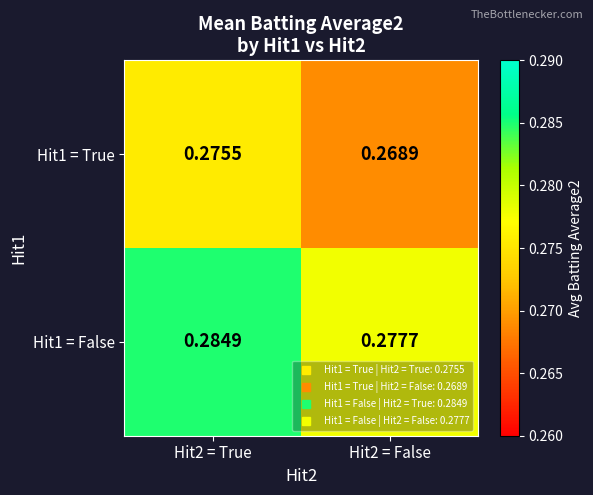

Is the value of Hit1 = True at Hit2 = False greater than the value of Hit1 = False at Hit2 = False?

No